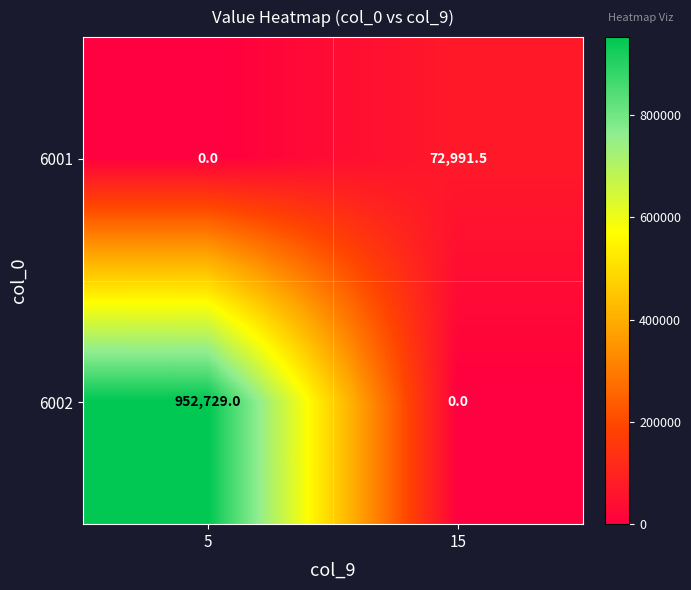

At how many categories does at least one series exceed 889293?

1